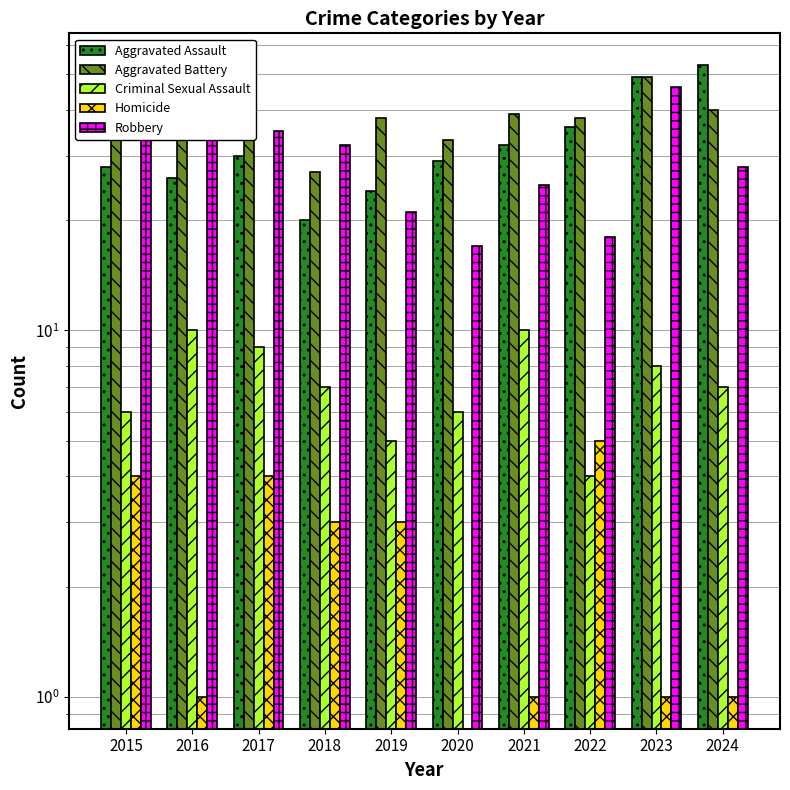

List the series in order of their peak value, lowest first.

Homicide, Criminal Sexual Assault, Robbery, Aggravated Battery, Aggravated Assault